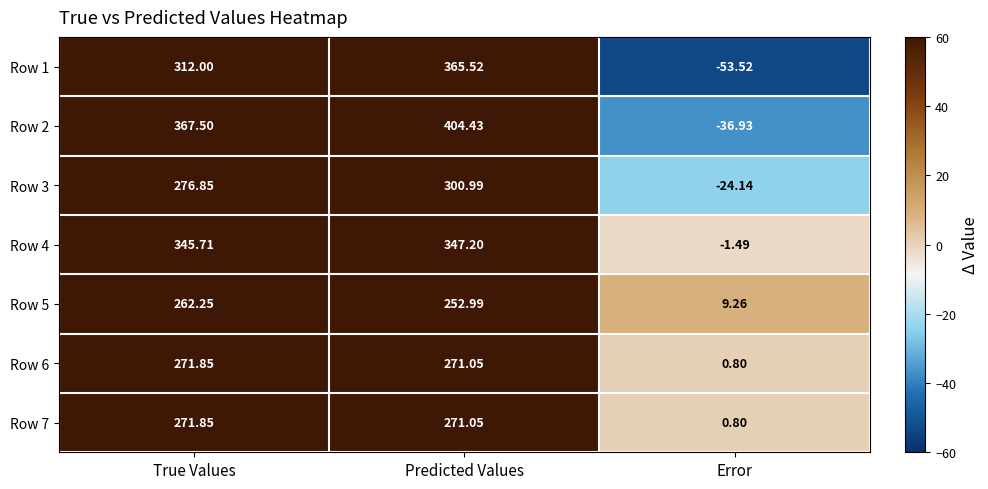

Rank the categories by Row 7 value from highest to lowest.

True Values, Predicted Values, Error